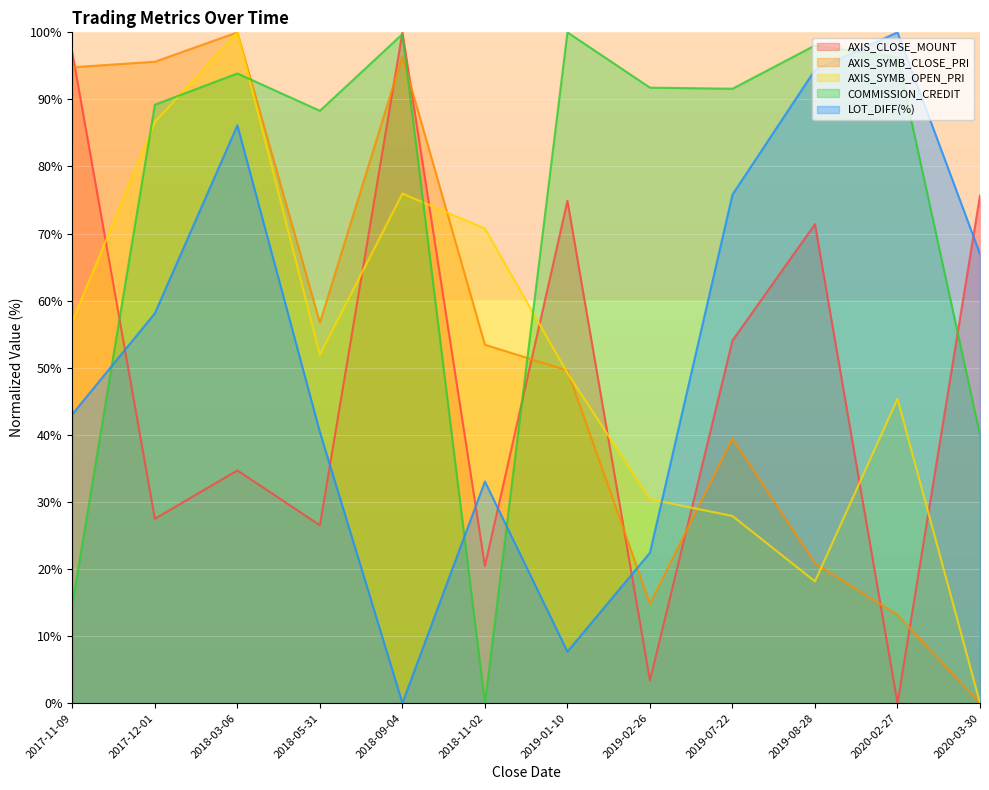

What is the maximum value shown in the chart?

100.0